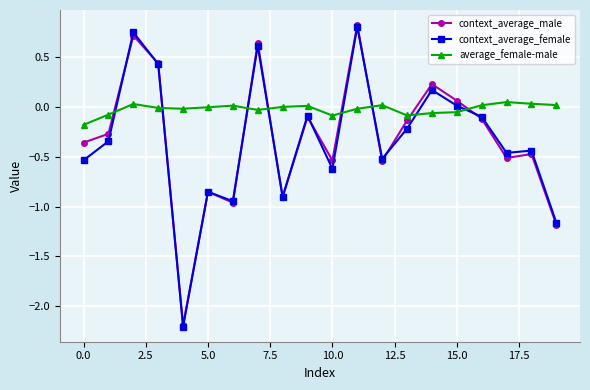

What is the difference between the maximum and minimum values in the average_female-male series?

0.2